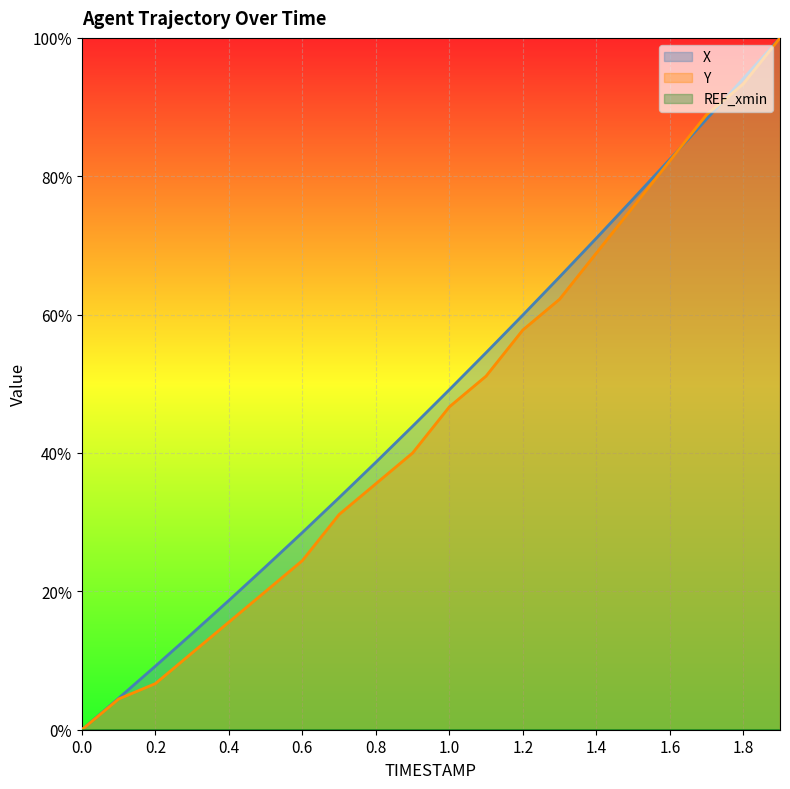

True or false: Y has more than 1 interior local peaks.

False